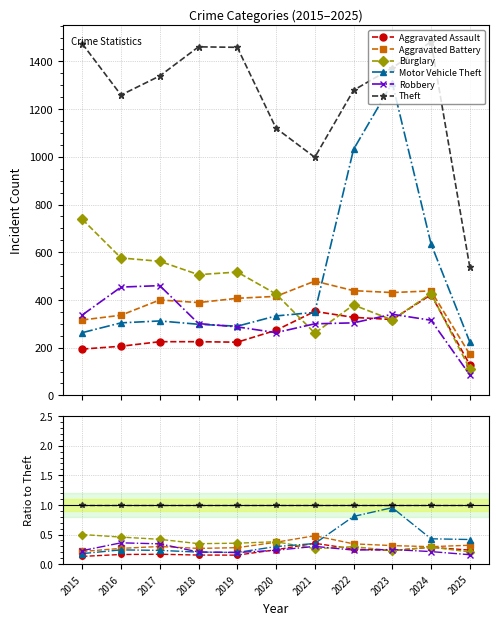

The Burglary series shows 0.7 at 2017. True or false?

False